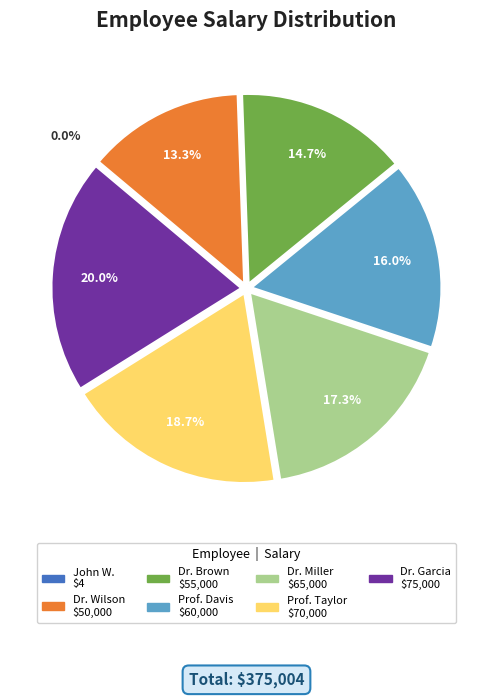

Does any single category account for the majority?

No